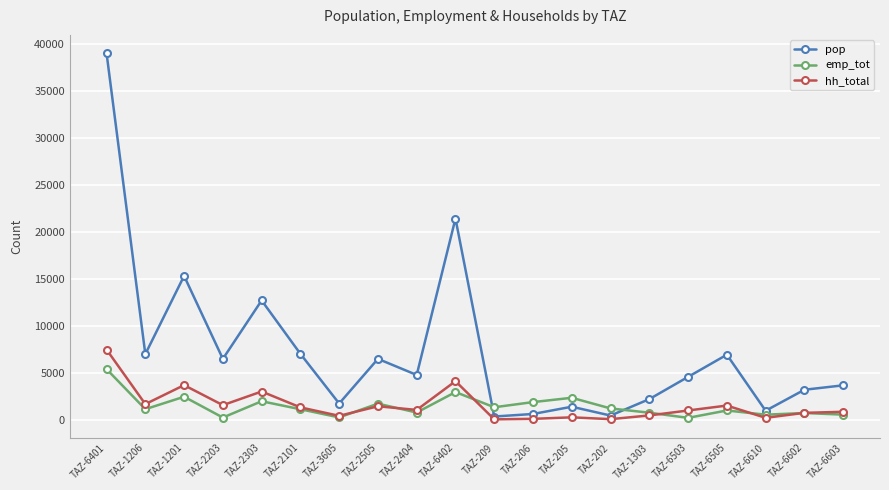

Is the value of hh_total at TAZ-2303 greater than the value of emp_tot at TAZ-6610?

Yes